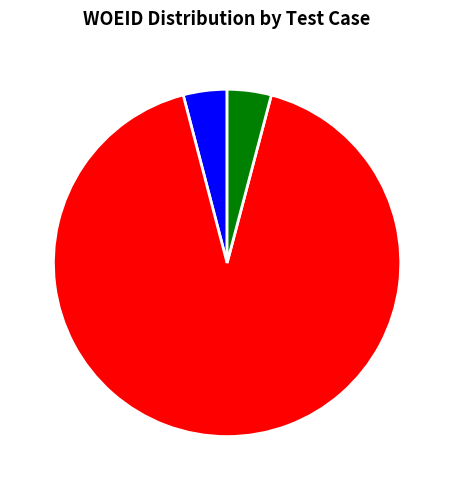

The WEATHER-1-3 slice represents 4% of the pie. True or false?

True